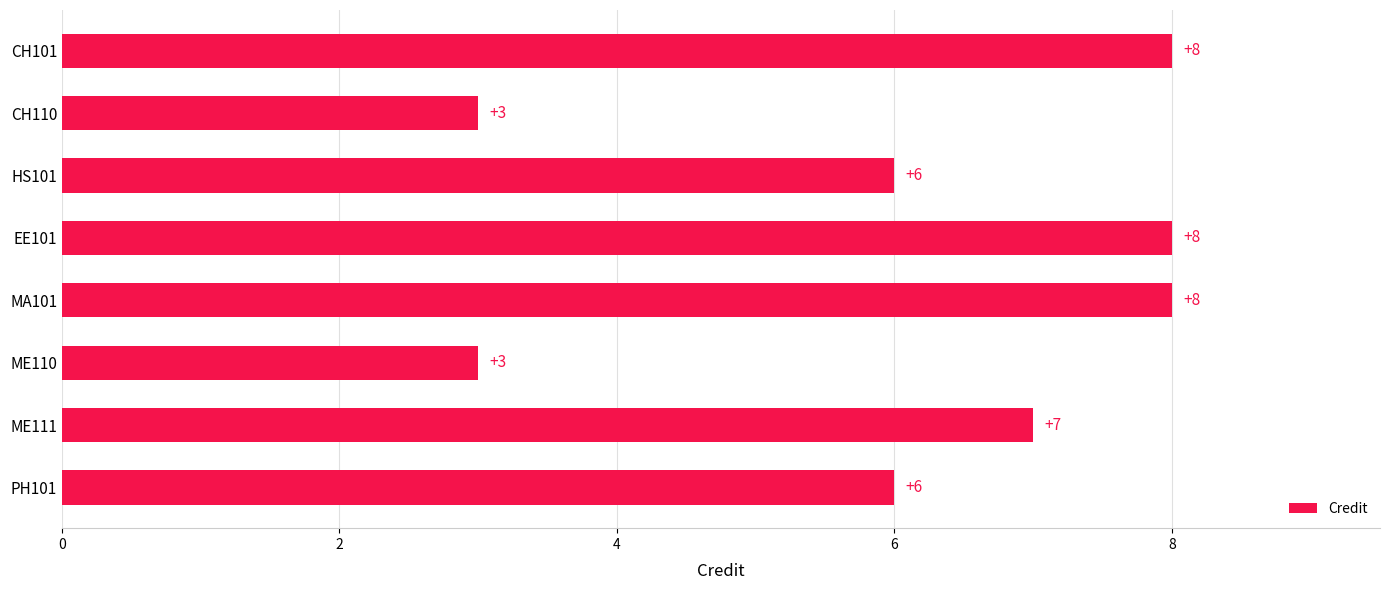

How many values are below 7?

4